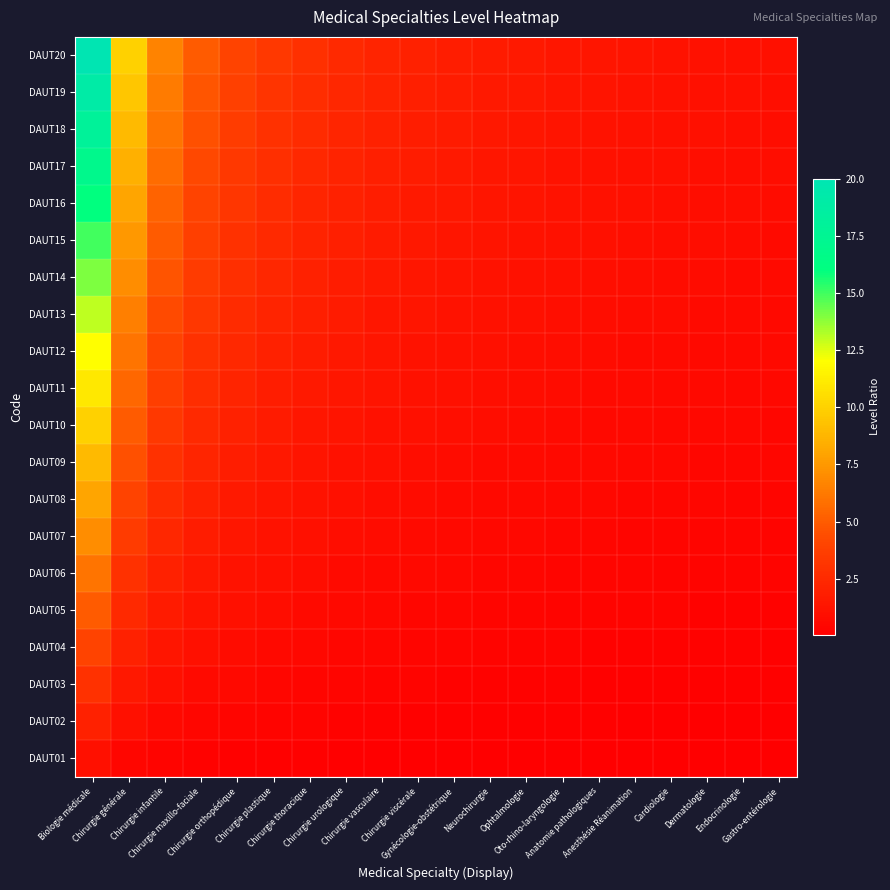

At which category does the chart reach its peak across all series?

Biologie médicale